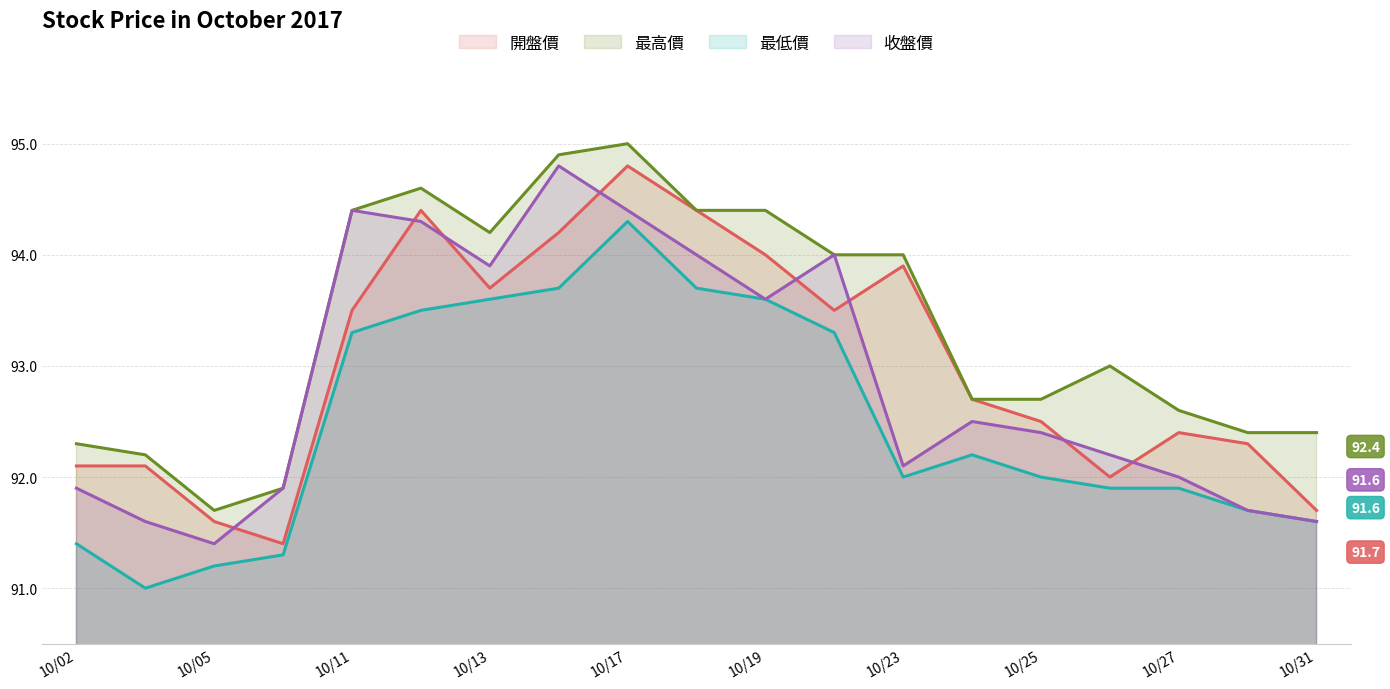

List the series in order of their overall mean, highest first.

最高價, 開盤價, 收盤價, 最低價